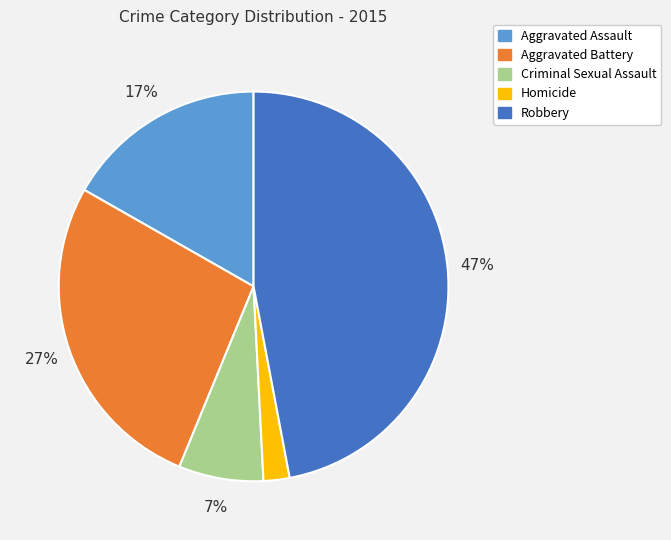

Which has a higher value, Aggravated Assault or Homicide?

Aggravated Assault